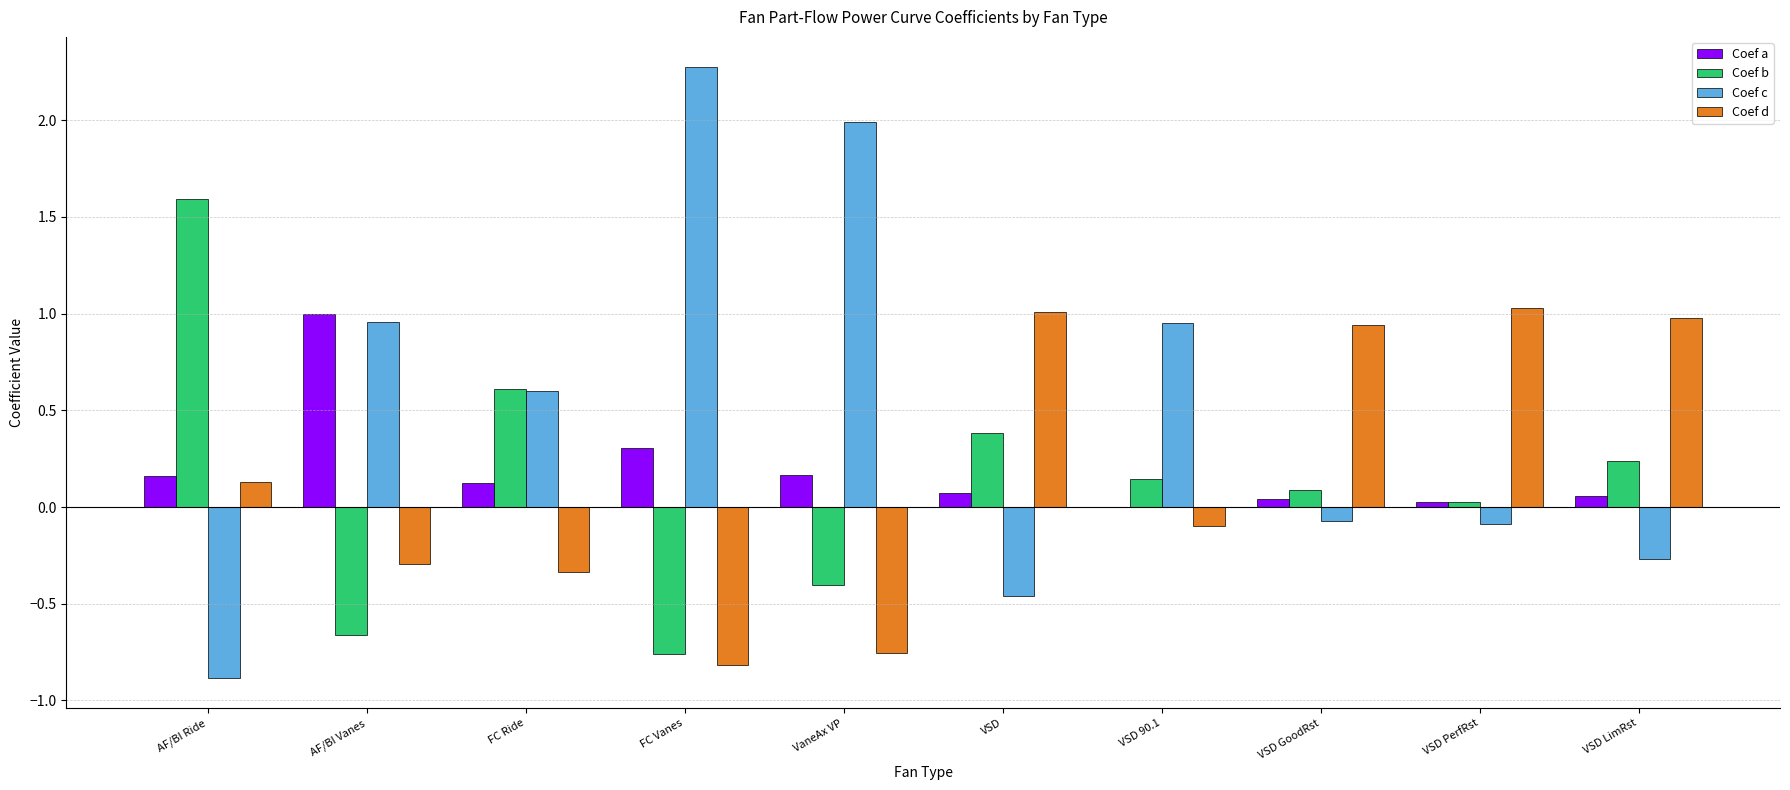

Which label corresponds to the largest value in the chart?

FC Vanes